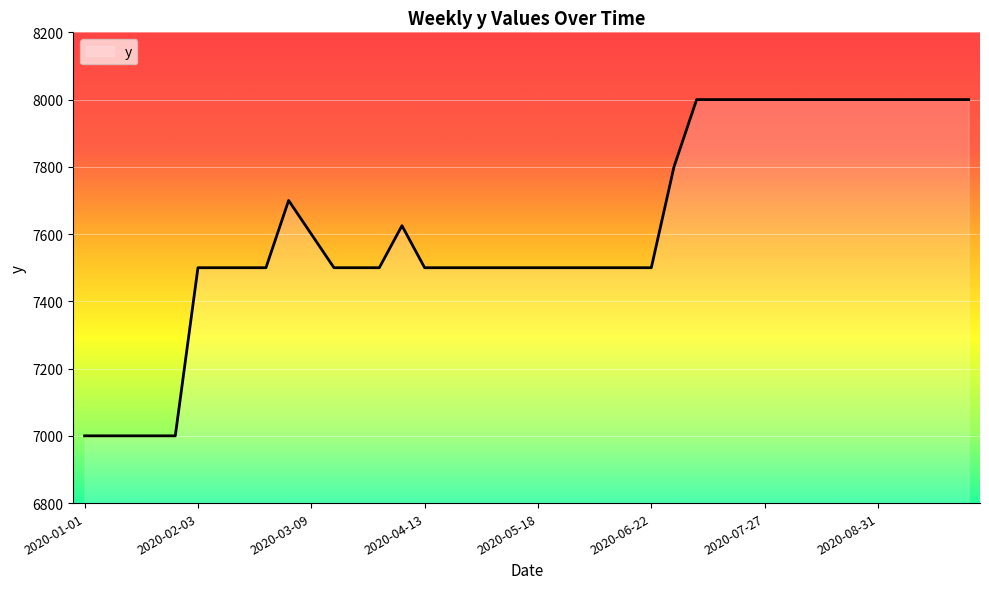

What is the difference between the maximum and minimum values?

1000